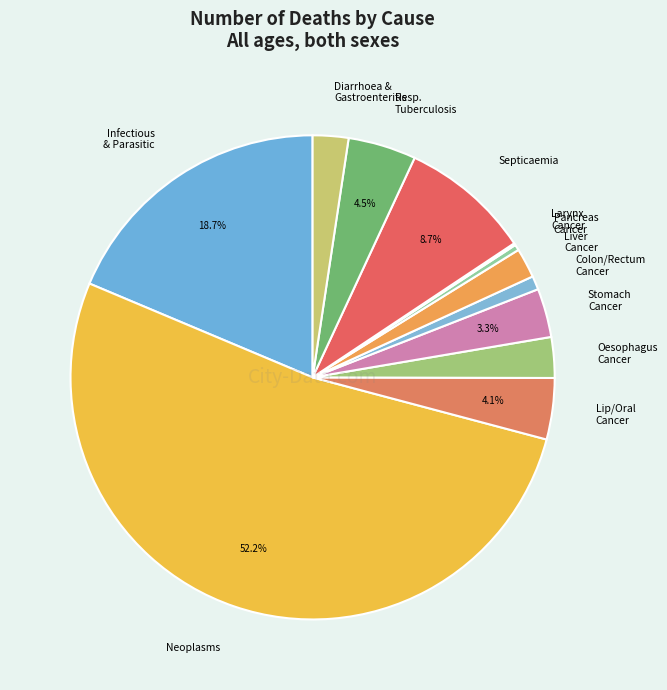

Does Neoplasms account for over 50% of the chart?

Yes